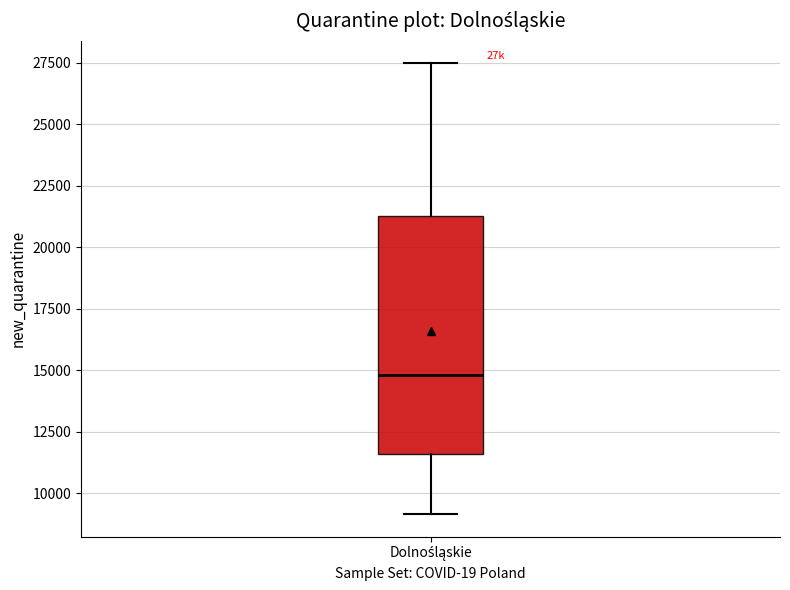

Transcribe this box plot: give where the median line is, the range the box spans, and where the two whiskers end, as read against the y-axis. The values are not printed on the chart, so give them approximately, as read against the axis.

median 15000, box 11500 to 21500, whiskers 9000 to 27500